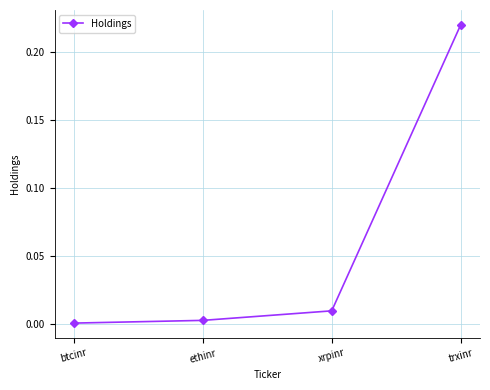

True or false: the data has more than 2 interior local peaks.

False